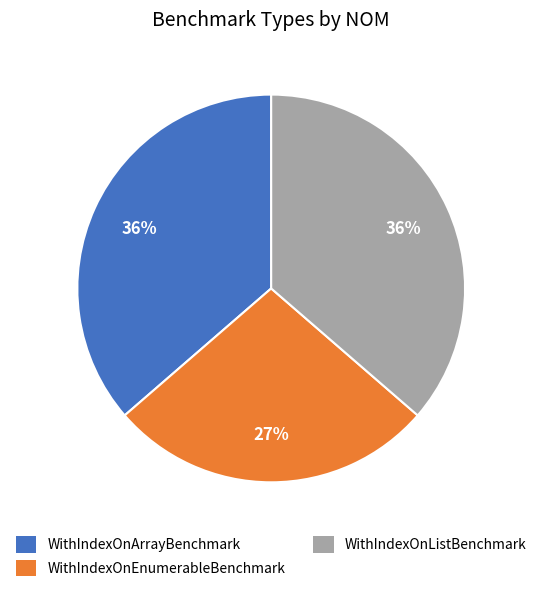

What percentage is the WithIndexOnArrayBenchmark slice, to the nearest percent?

36%